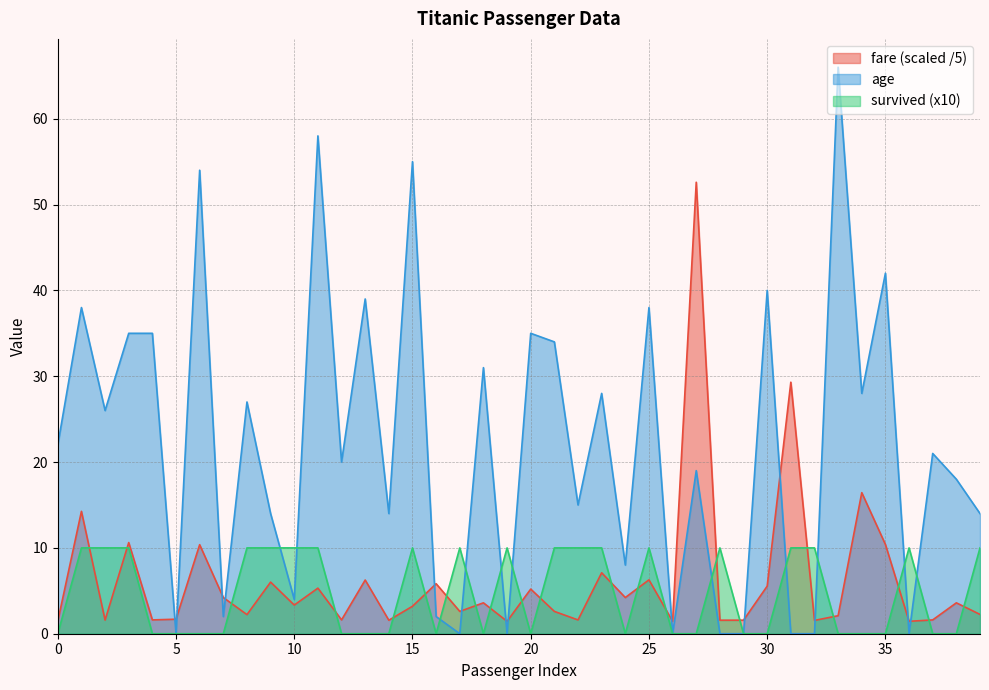

How many positive values does the survived series have?

19